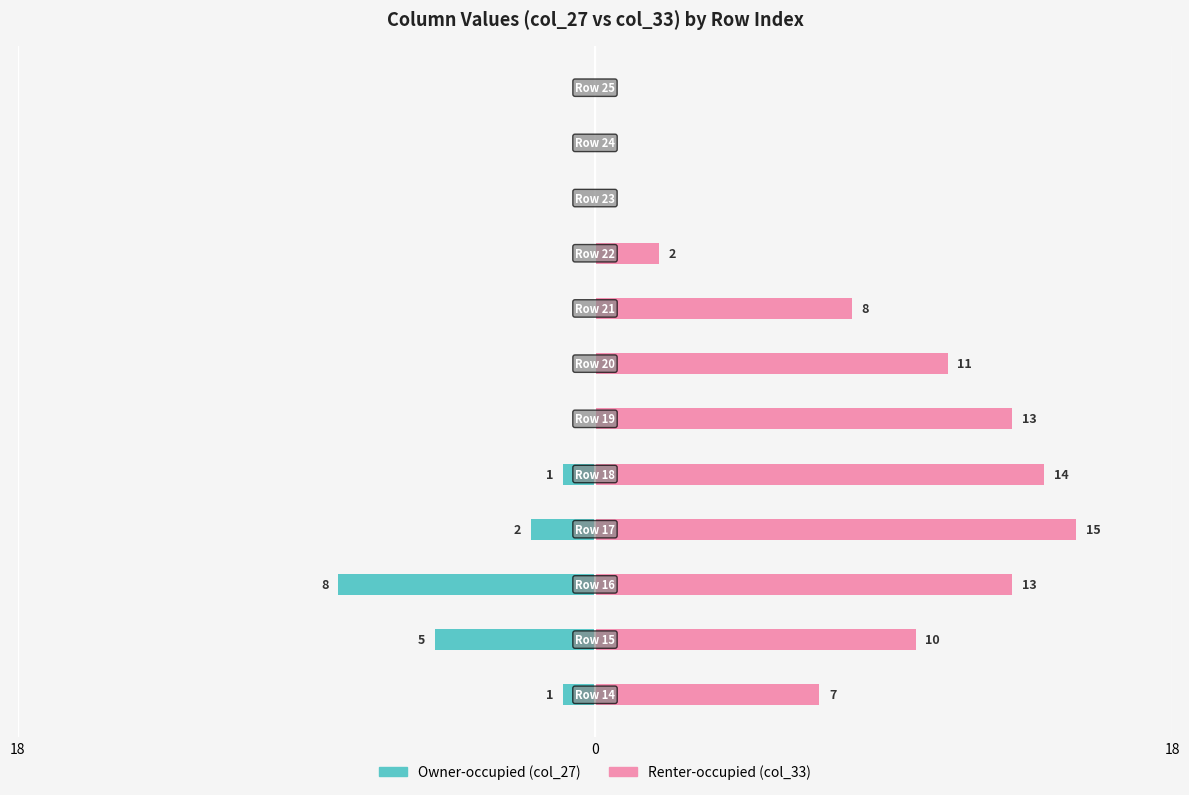

Reading left to right, list all the values displayed in this chart.

Owner-occupied: -1	-5	-8	-2	-1	0	0	0	0	0	0	0
Renter-occupied: 7	10	13	15	14	13	11	8	2	0	0	0